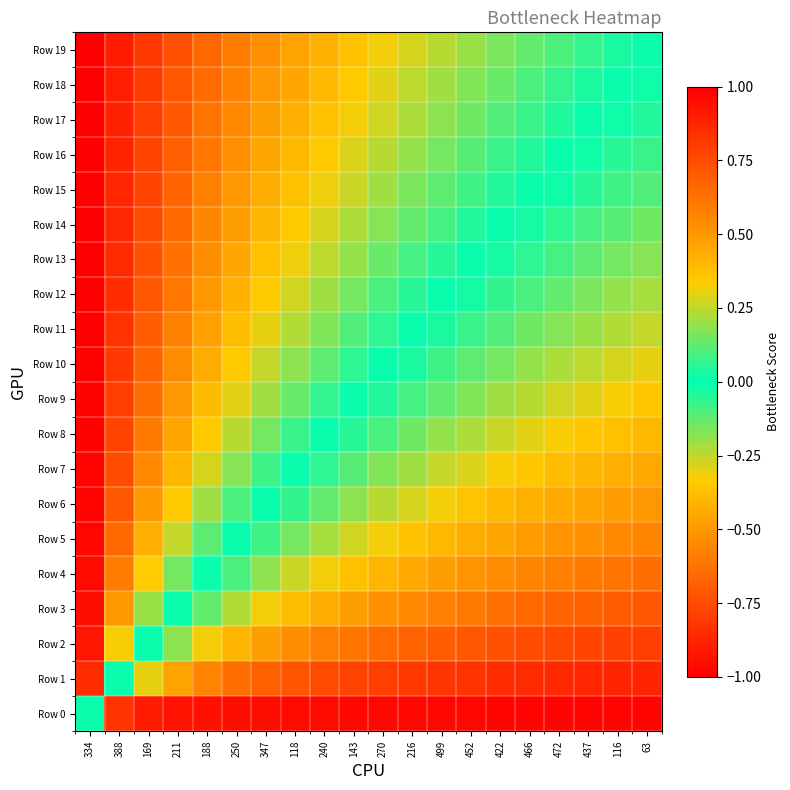

Rank the series at 116 from highest to lowest value.

Row 19, Row 18, Row 17, Row 16, Row 15, Row 14, Row 13, Row 12, Row 11, Row 10, Row 9, Row 8, Row 7, Row 6, Row 5, Row 4, Row 3, Row 2, Row 1, Row 0